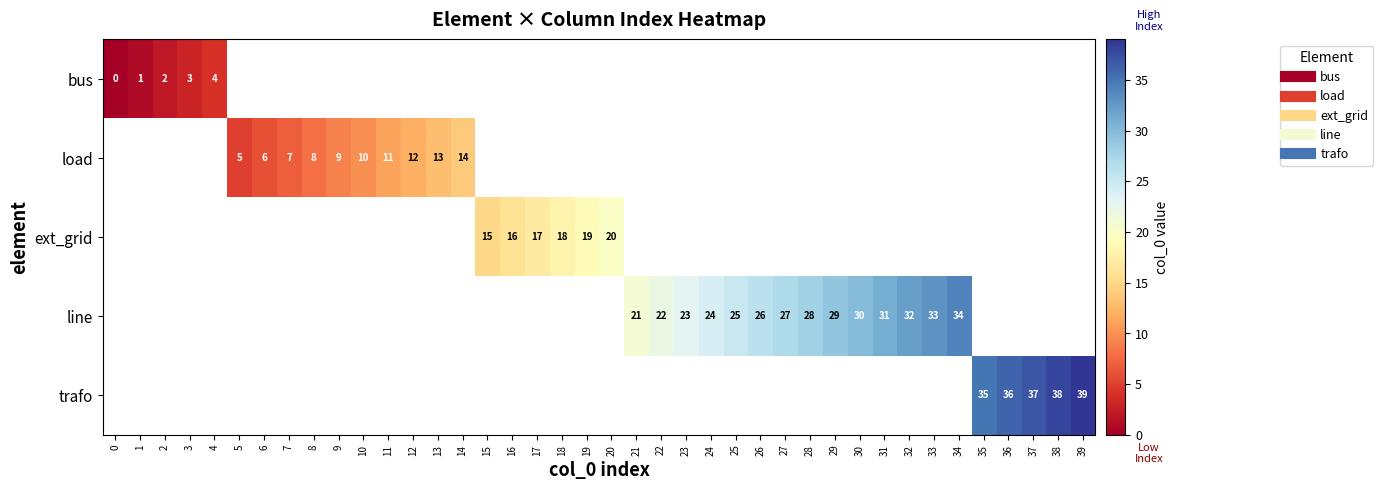

Rank the series by their average value, from lowest to highest.

bus, load, ext_grid, line, trafo